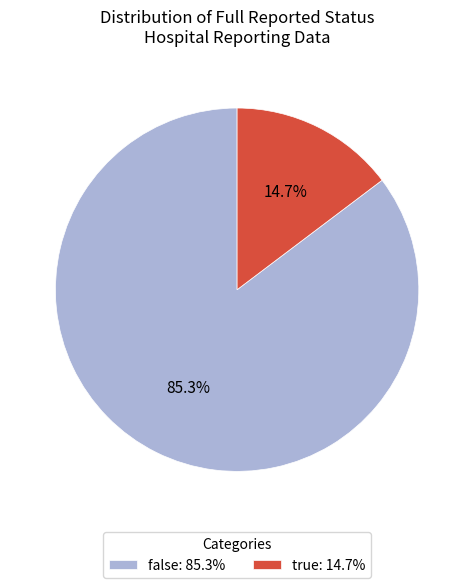

Does true represent more than half of the total?

No